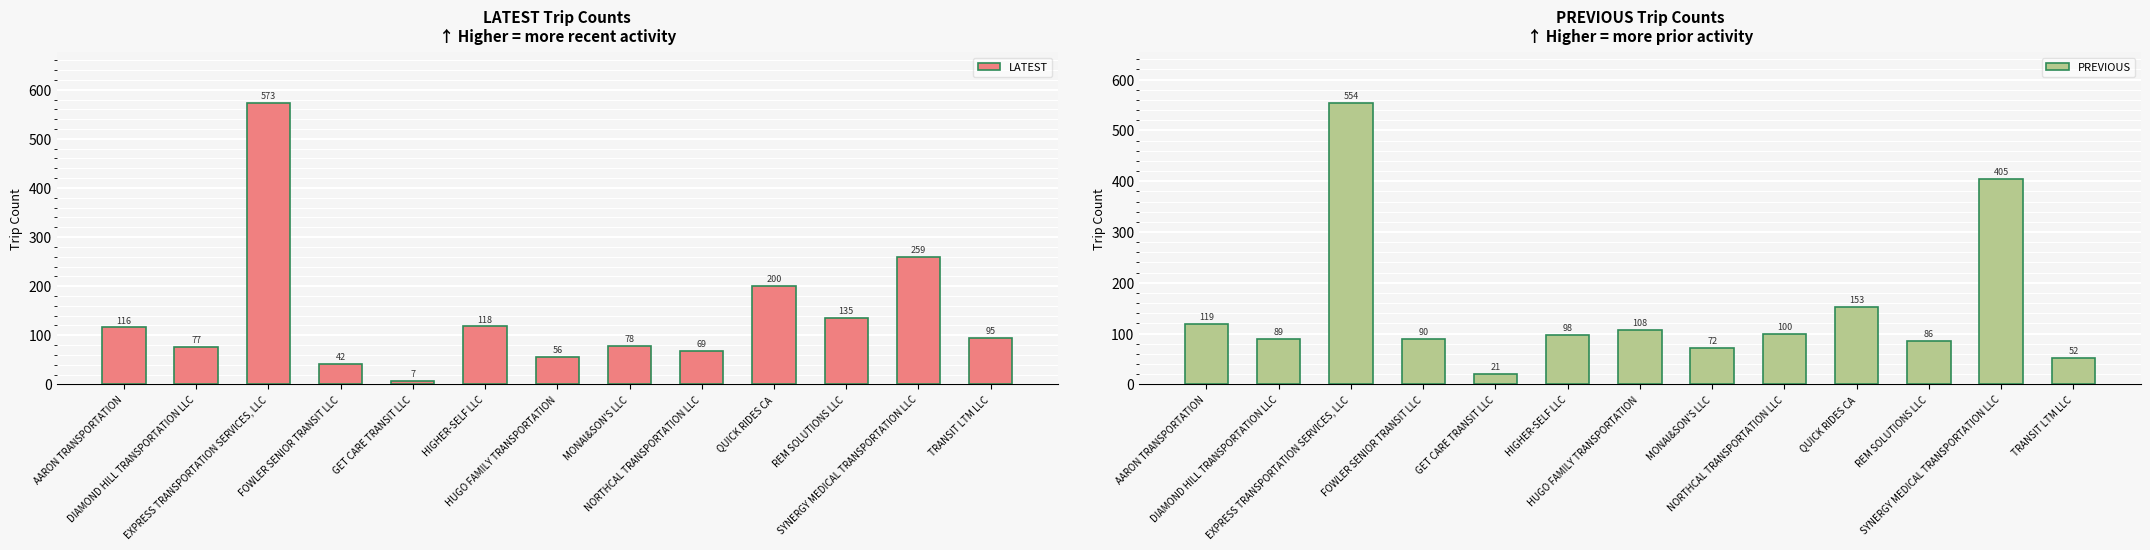

Where is PREVIOUS nearest to the value 287?

SYNERGY MEDICAL TRANSPORTATION LLC